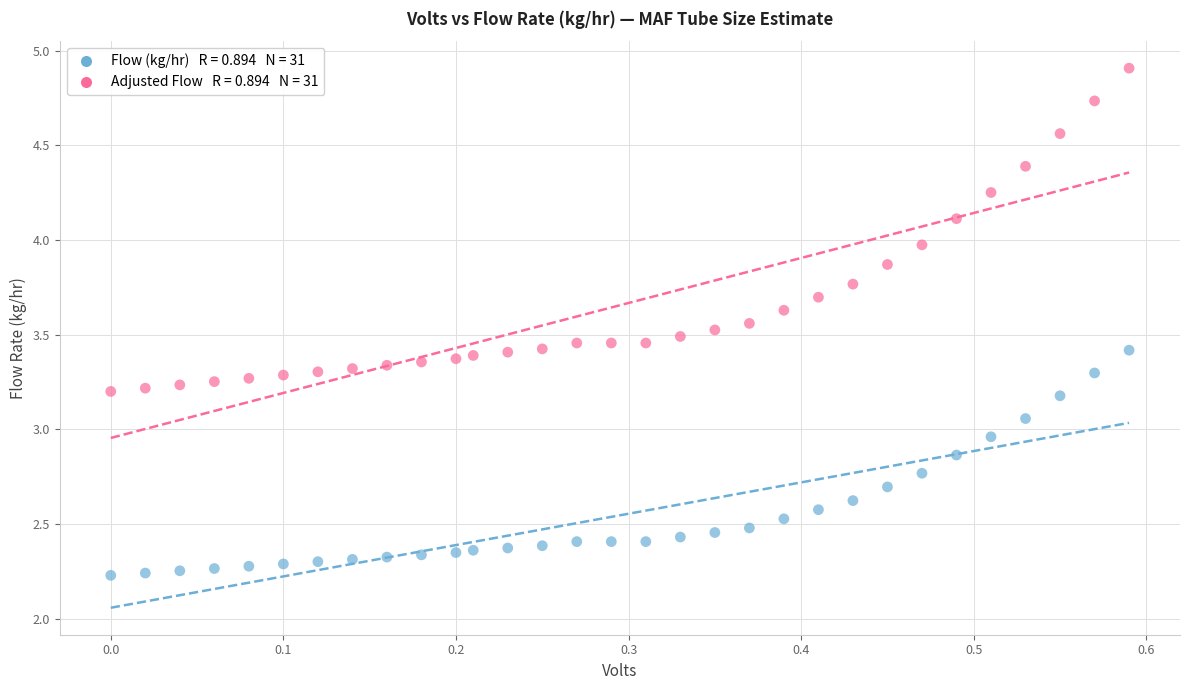

Across all data points, what is the range of X values (max minus min)?

0.6